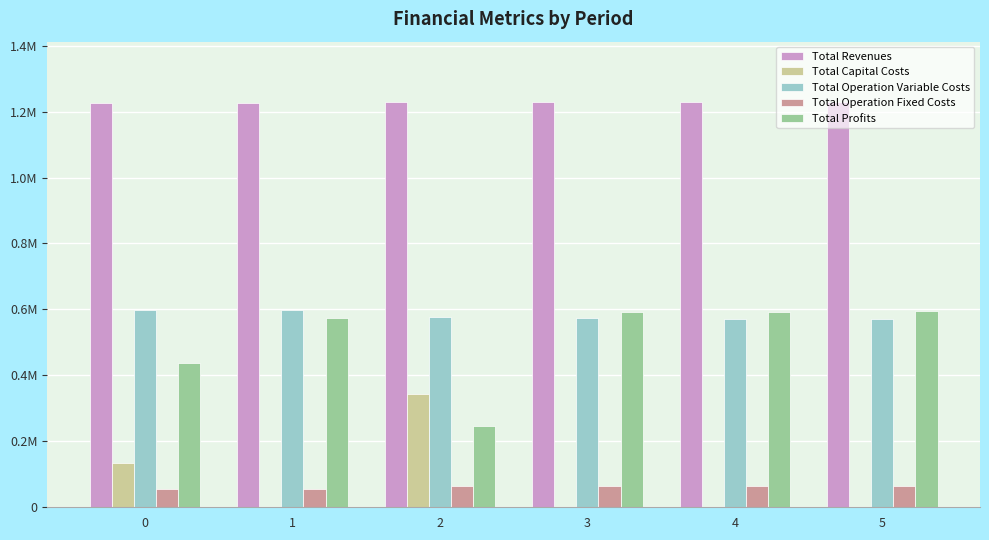

What are all the series names shown in the legend?

Total Revenues, Total Capital Costs, Total Operation Variable Costs, Total Operation Fixed Costs, Total Profits